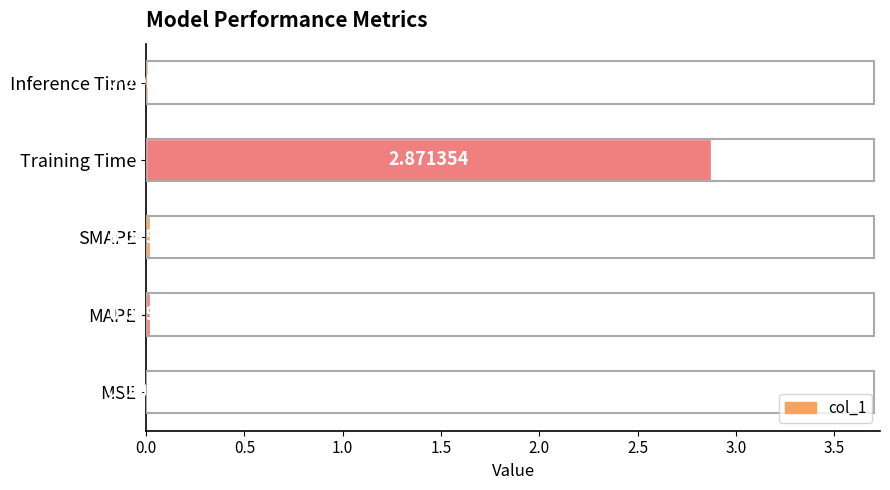

How many distinct data groups are displayed?

1